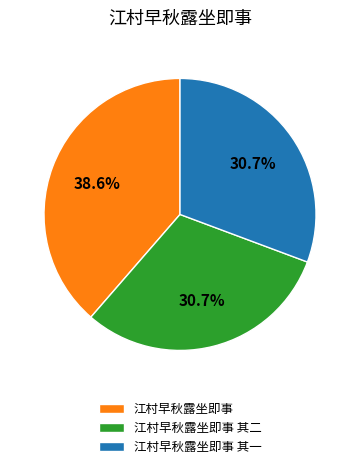

What is the largest slice in the pie chart?

江村早秋露坐即事